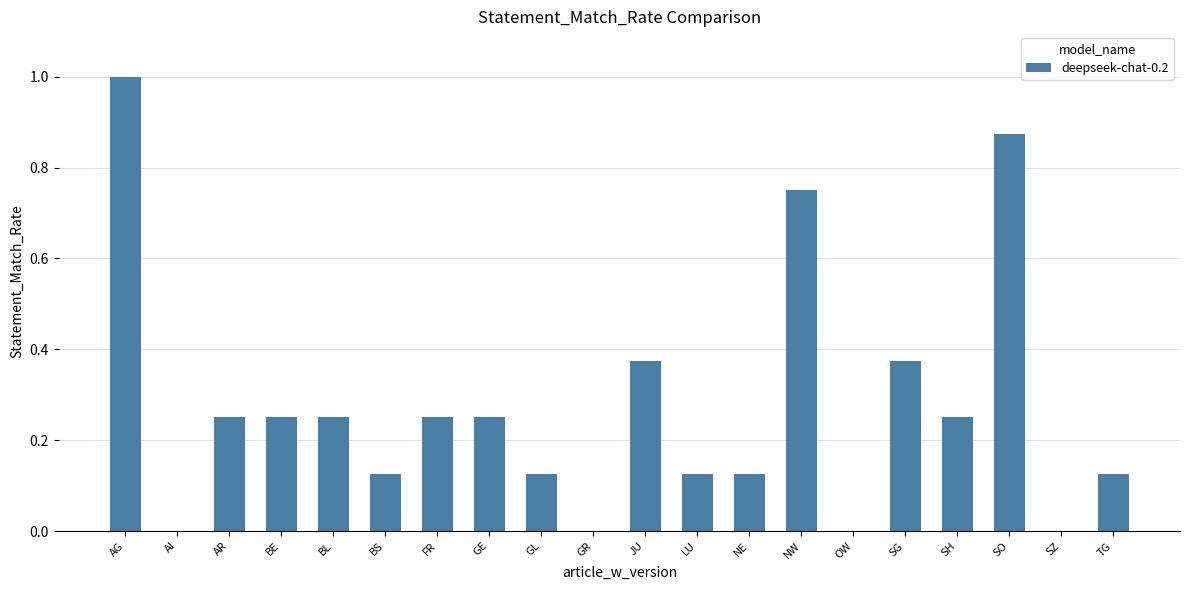

Is it true that the value at BL is 0.4?

False